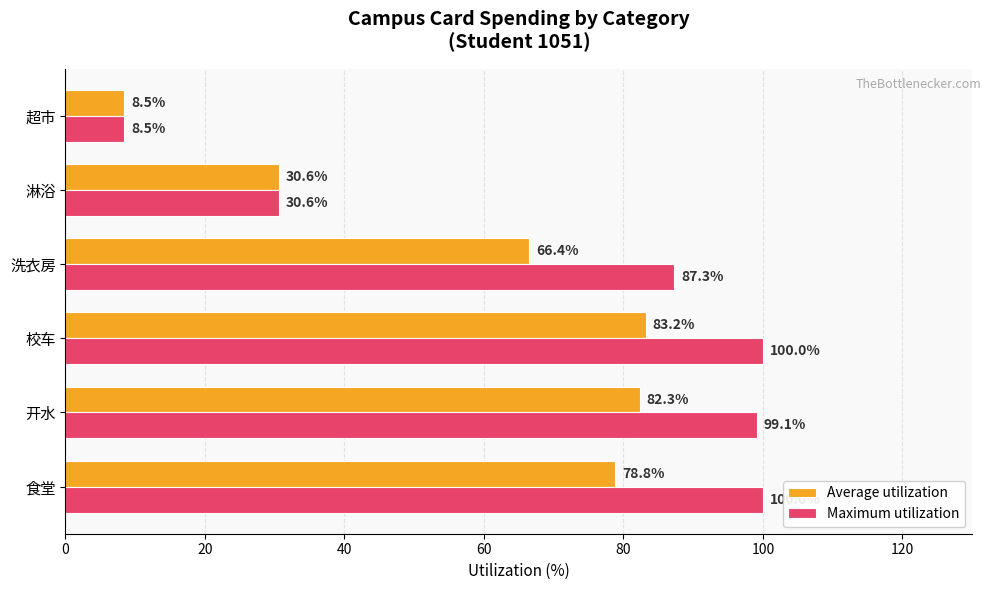

Which series has the largest range (max minus min)?

Maximum utilization